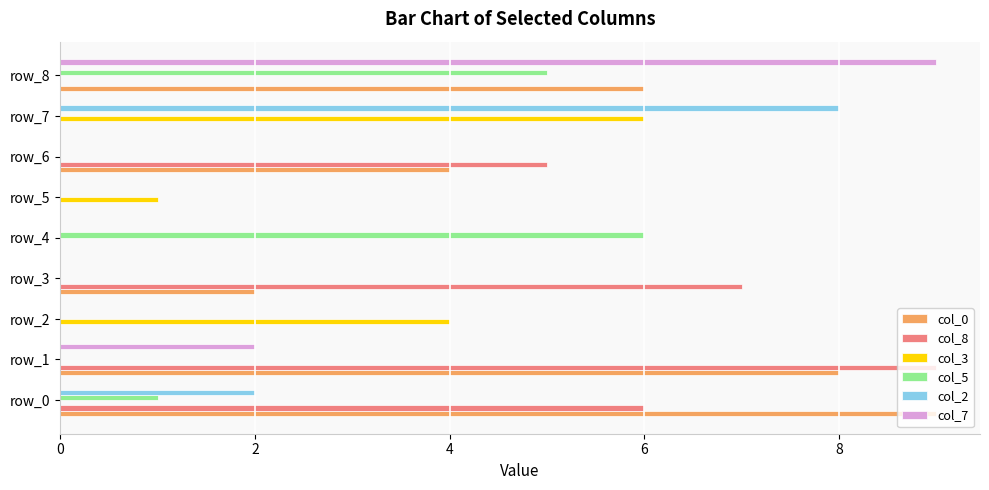

At which label is col_3 closest to 3?

row_2